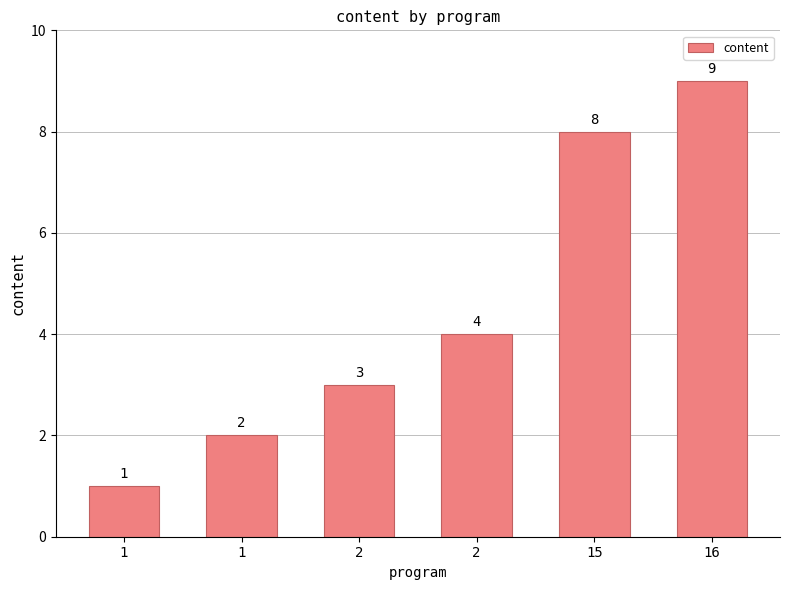

Count the values in the range 2 to 8.

4